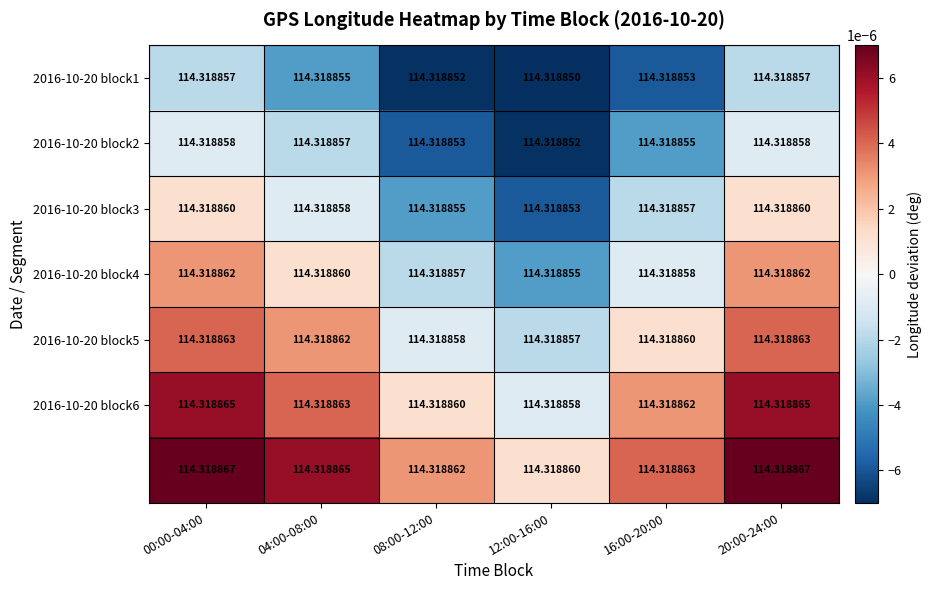

How many negative values does the 2016-10-20 block4 series have?

3